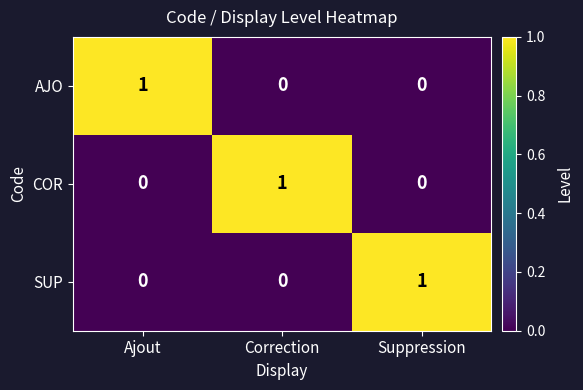

Is it true that AJO equals 0 at Correction?

True